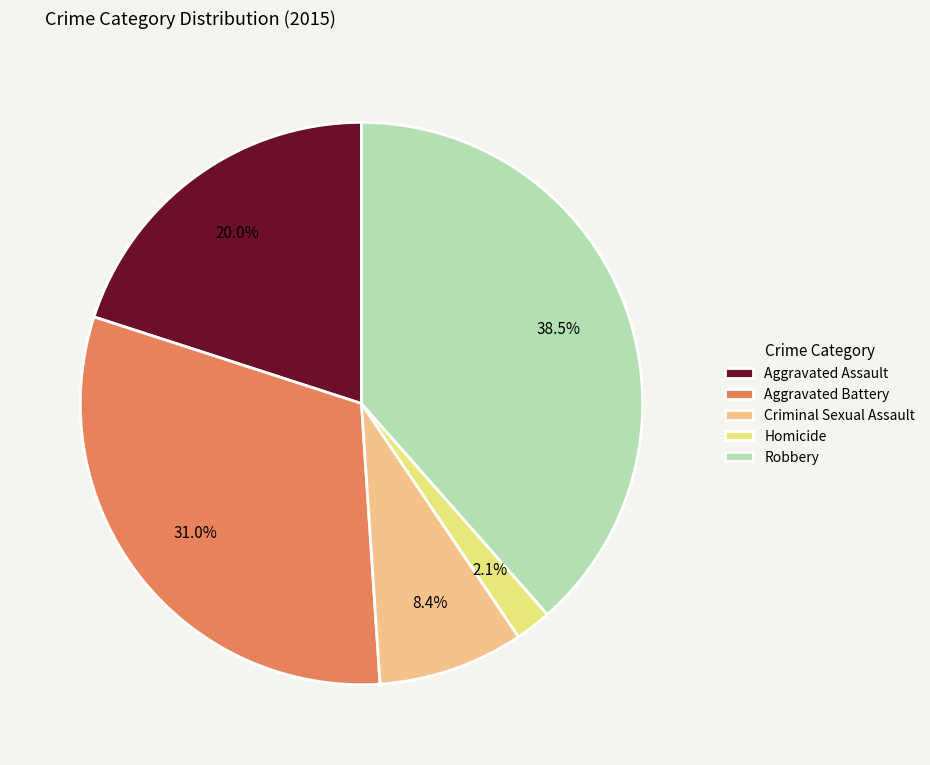

How many slices are in this pie chart?

5